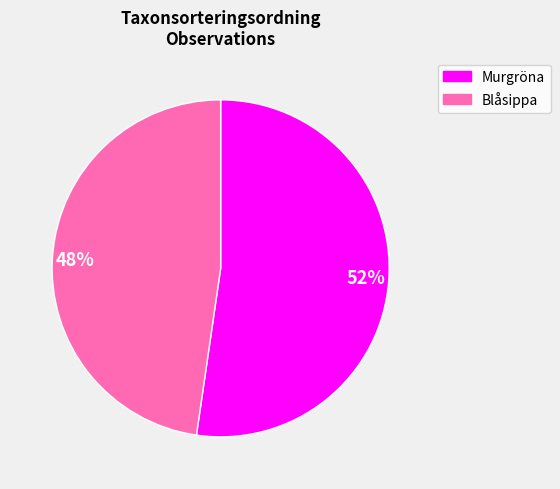

Rank the categories by value from highest to lowest.

Murgröna, Blåsippa